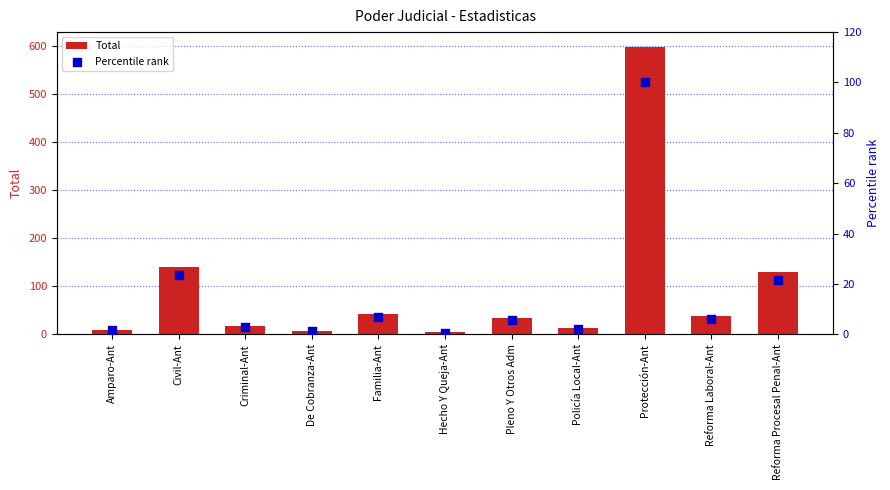

Which series has the largest total across all categories?

Total